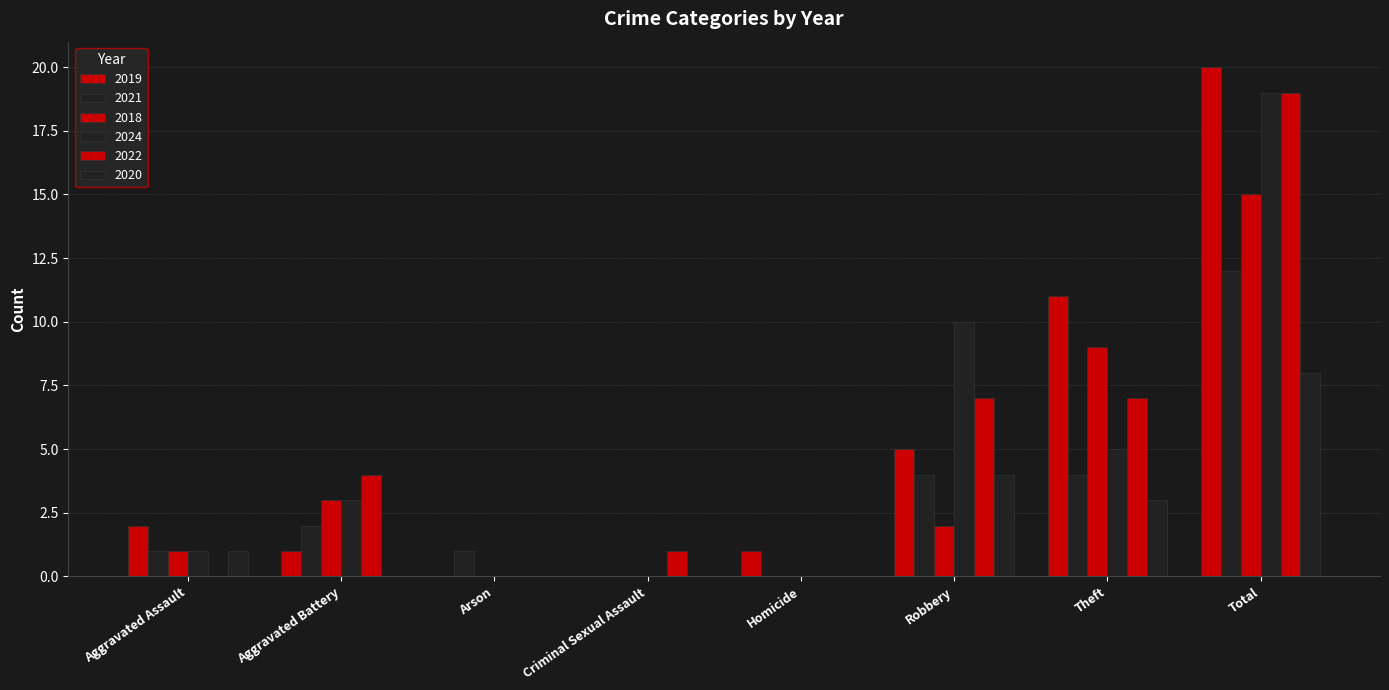

How many groups of bars are there?

8